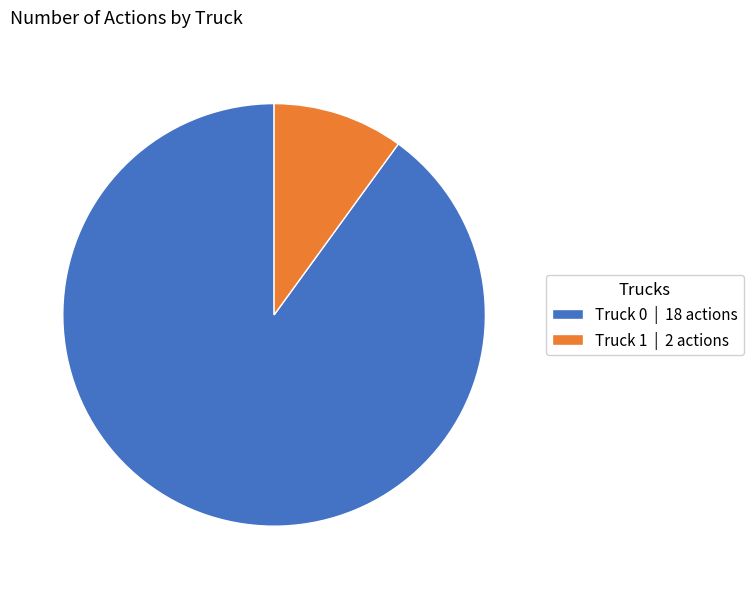

What is the smallest slice in the pie chart?

Truck 1